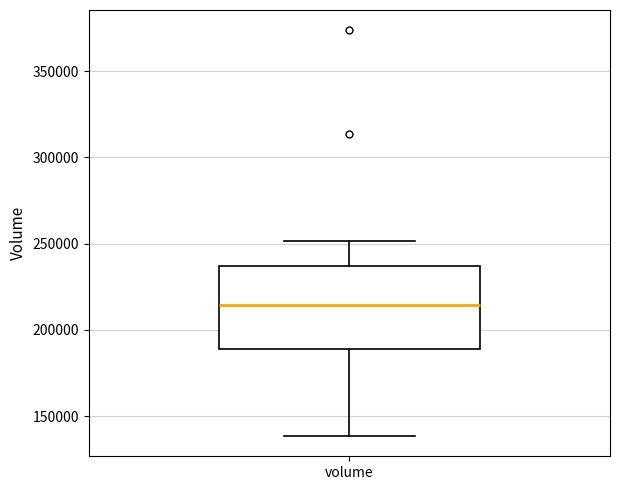

Where is the lower edge of the box for volume on the y-axis? The values are not printed on the chart, so give them approximately, as read against the axis.

190000